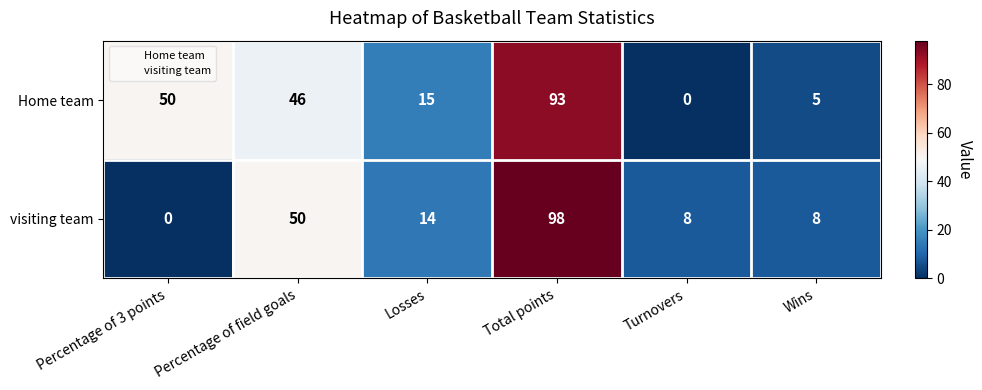

Reading right to left, what are all the values shown in this chart?

Home team: Wins=5	Turnovers=0	Total points=93	Losses=15	Percentage of field goals=46	Percentage of 3 points=50
visiting team: Wins=8	Turnovers=8	Total points=98	Losses=14	Percentage of field goals=50	Percentage of 3 points=0